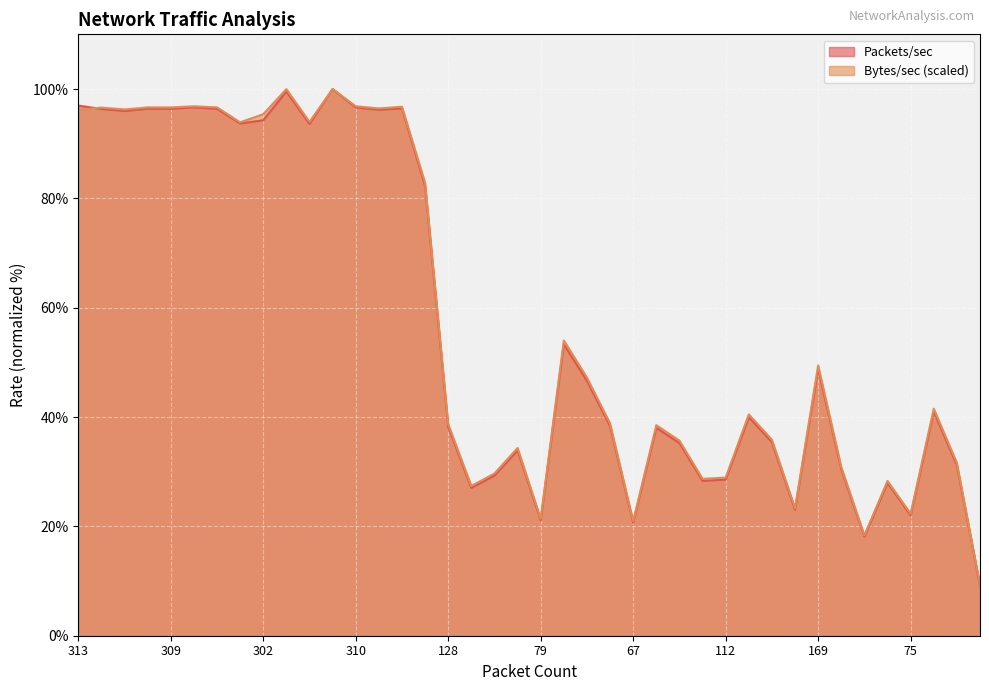

What is the average value of the Packets/sec series?

57.3